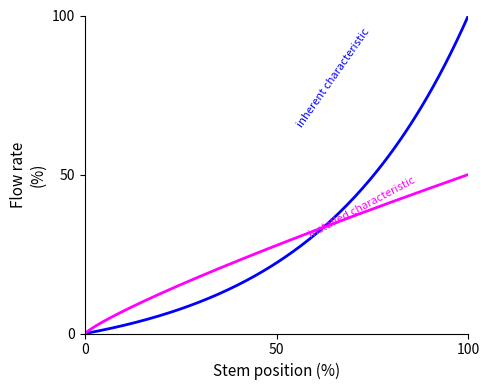

How many lines are shown in the chart?

2